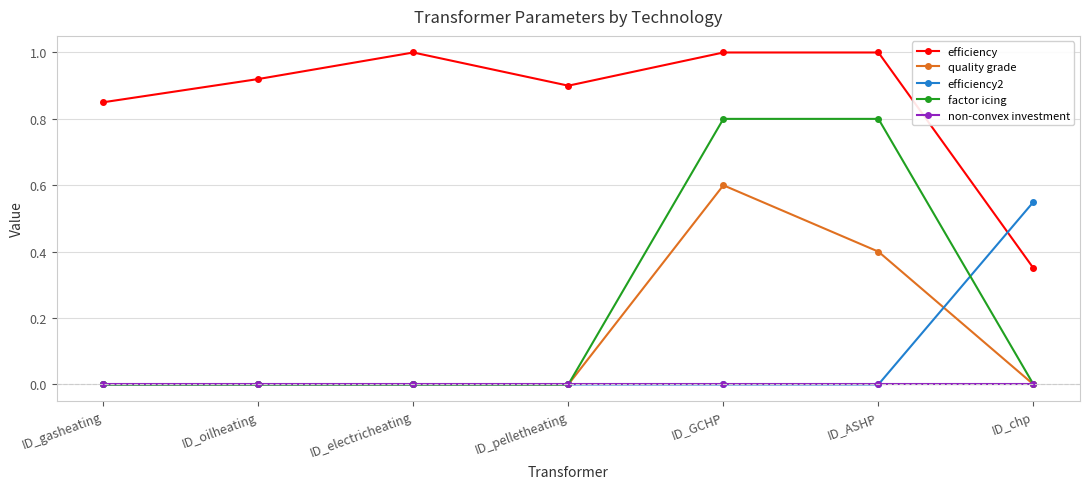

The value of efficiency2 at ID_electricheating is 0.4. True or false?

False